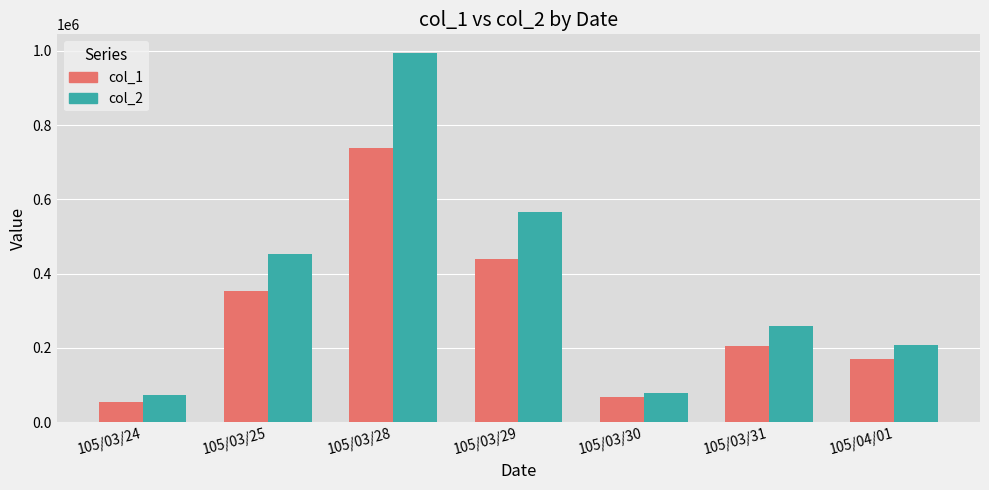

Count the number of data series in this chart.

2